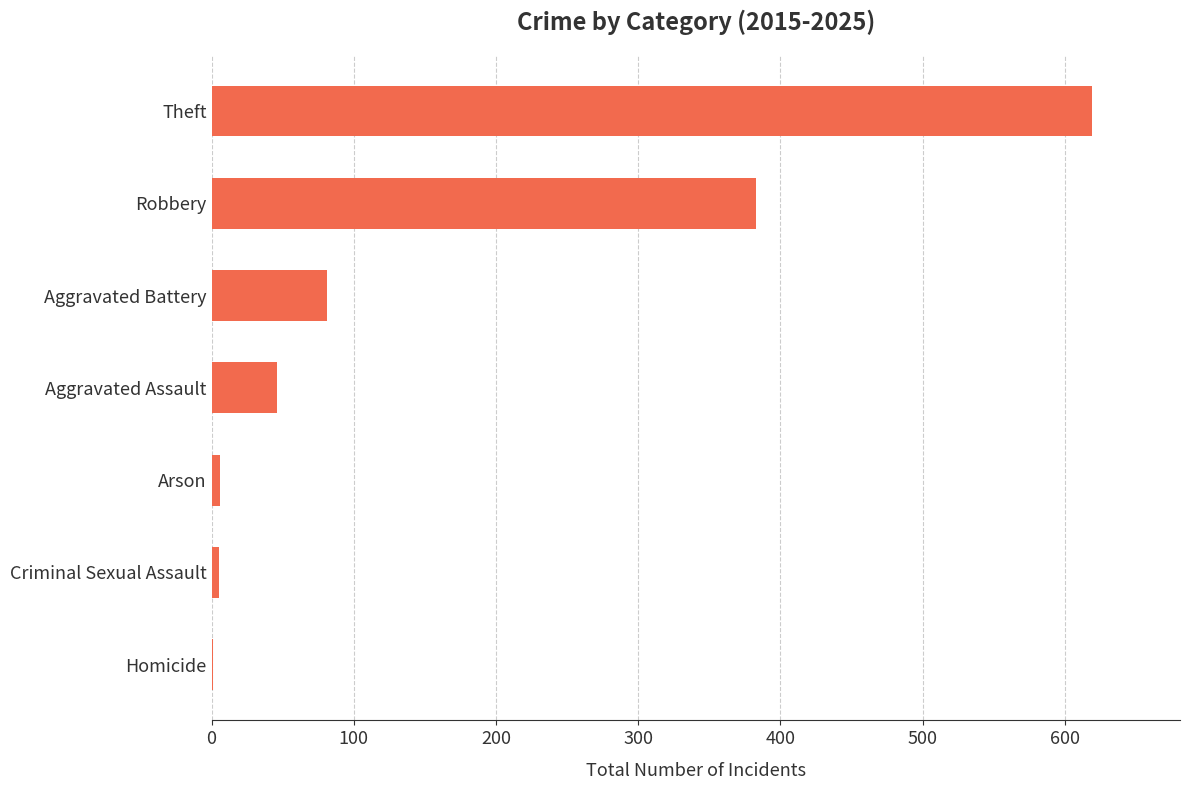

What is the maximum value shown in the chart?

619